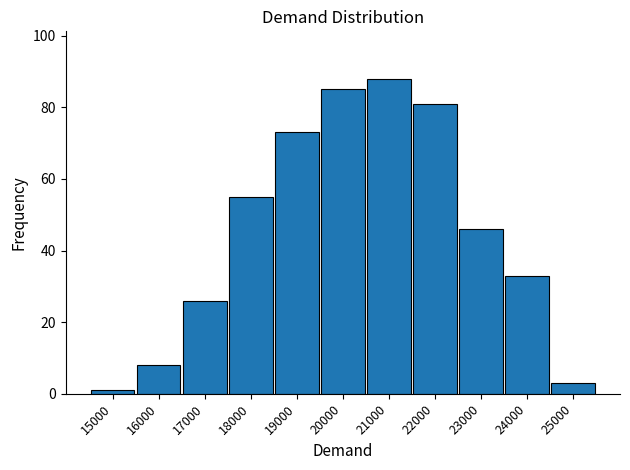

Reading right to left, extract all data points from this chart.

3	33	46	81	88	85	73	55	26	8	1